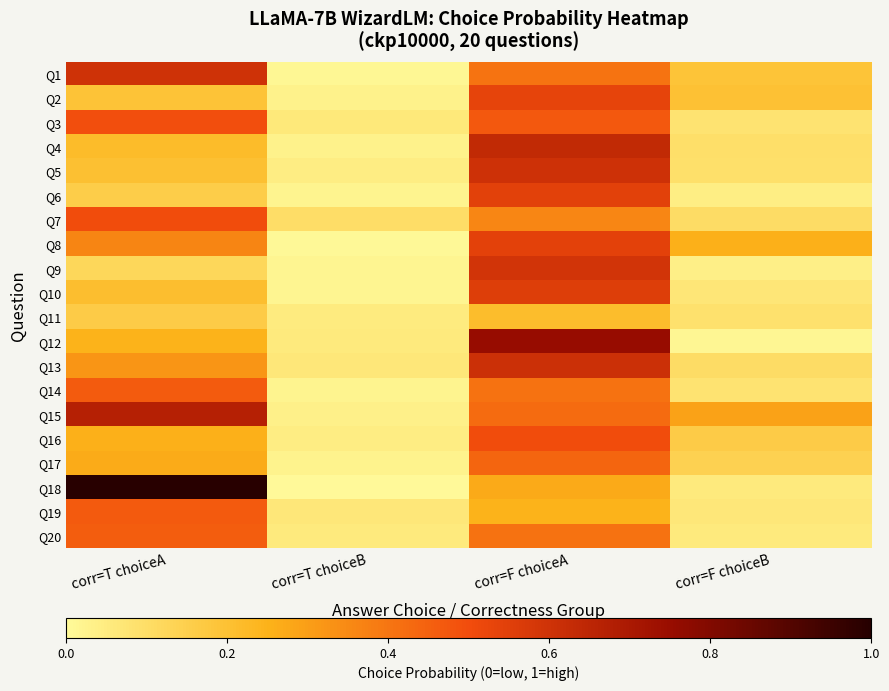

Between corr=T choiceA and corr=F choiceA, which series saw the biggest shift?

Q18